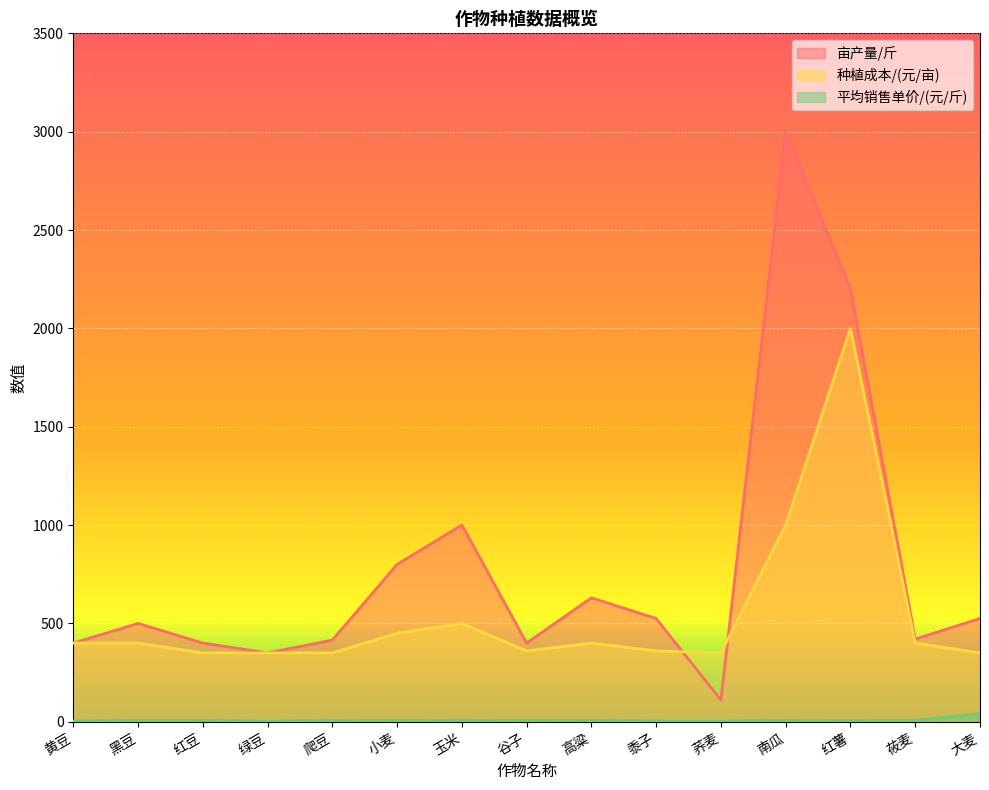

What are all the series names shown in the legend?

亩产量/斤, 种植成本/(元/亩), 平均销售单价/(元/斤)